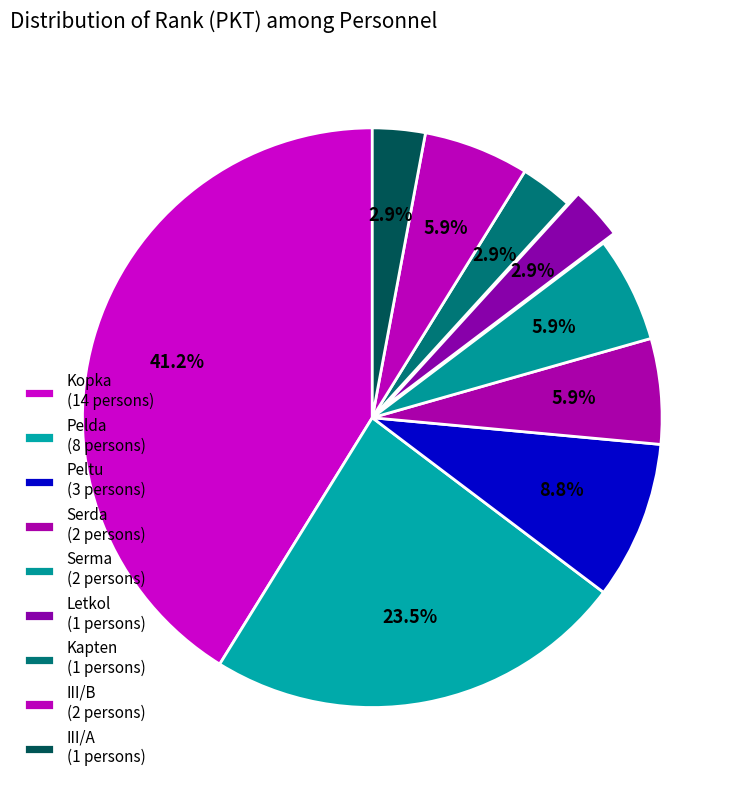

Count the number of slices in the pie.

9